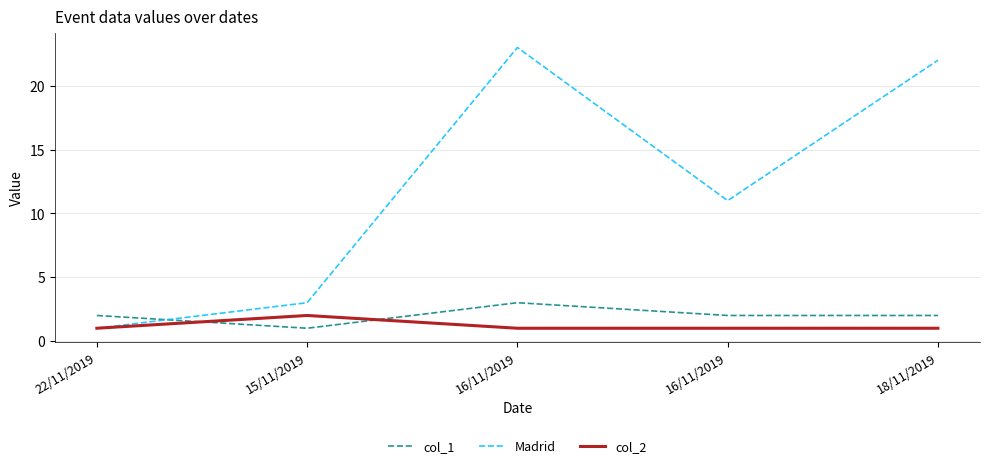

Which series has the widest spread of values?

Madrid